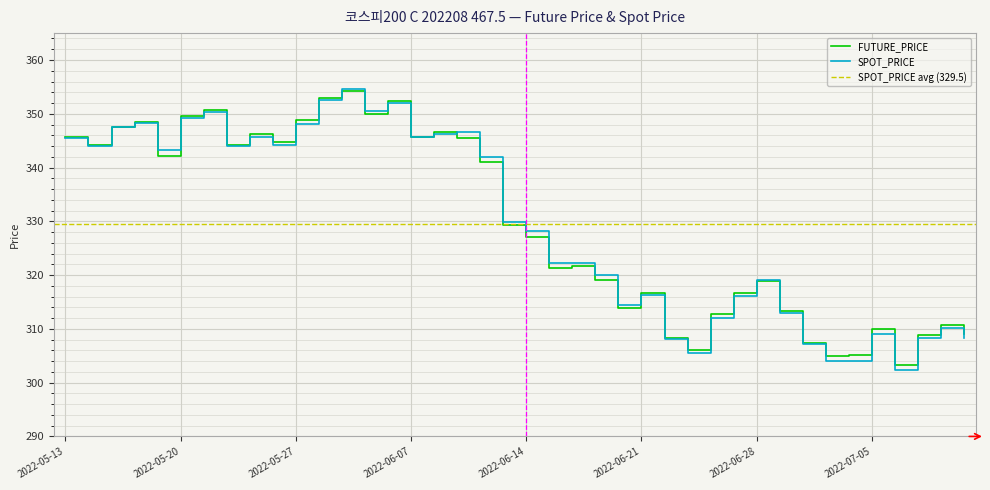

Reading left to right, what are all the values shown in this chart?

FUTURE_PRICE: 2022-05-13=345.7	2022-05-16=344.1	2022-05-17=347.6	2022-05-18=348.4	2022-05-19=342.1	2022-05-20=349.6	2022-05-23=350.7	2022-05-24=344.2	2022-05-25=346.1	2022-05-26=344.8	2022-05-27=348.9	2022-05-30=352.9	2022-05-31=354.1	2022-06-02=350.0	2022-06-03=352.4	2022-06-07=345.7	2022-06-08=346.6	2022-06-09=345.5	2022-06-10=341.1	2022-06-13=329.2	2022-06-14=327.0	2022-06-15=321.4	2022-06-16=321.6	2022-06-17=319.0	2022-06-20=313.9	2022-06-21=316.7	2022-06-22=308.3	2022-06-23=306.1	2022-06-24=312.7	2022-06-27=316.6	2022-06-28=318.9	2022-06-29=313.3	2022-06-30=307.4	2022-07-01=304.9	2022-07-04=305.1	2022-07-05=309.9	2022-07-06=303.3	2022-07-07=308.9	2022-07-08=310.8	2022-07-11=309.1
SPOT_PRICE: 2022-05-13=345.5	2022-05-16=343.9	2022-05-17=347.5	2022-05-18=348.3	2022-05-19=343.2	2022-05-20=349.3	2022-05-23=350.3	2022-05-24=344.1	2022-05-25=345.6	2022-05-26=344.3	2022-05-27=348.0	2022-05-30=352.5	2022-05-31=354.5	2022-06-02=350.5	2022-06-03=352.0	2022-06-07=345.7	2022-06-08=346.2	2022-06-09=346.6	2022-06-10=341.9	2022-06-13=329.9	2022-06-14=328.2	2022-06-15=322.2	2022-06-16=322.2	2022-06-17=320.1	2022-06-20=314.4	2022-06-21=316.4	2022-06-22=308.1	2022-06-23=305.4	2022-06-24=312.1	2022-06-27=316.2	2022-06-28=319.1	2022-06-29=312.9	2022-06-30=307.2	2022-07-01=304.0	2022-07-04=304.0	2022-07-05=309.0	2022-07-06=302.3	2022-07-07=308.3	2022-07-08=310.1	2022-07-11=308.3